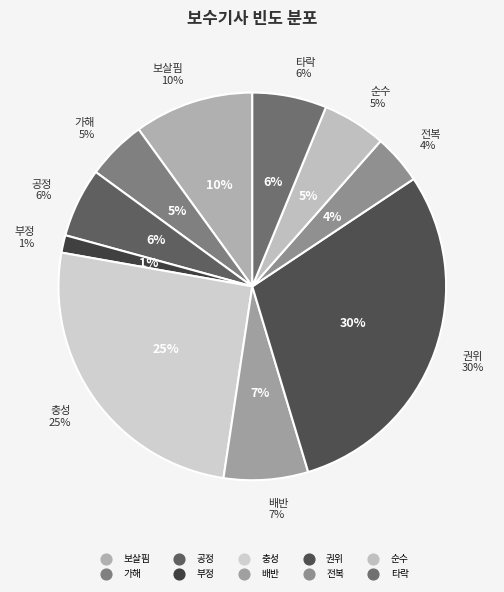

To the nearest percent, what percentage of the pie is 보살핌?

10%